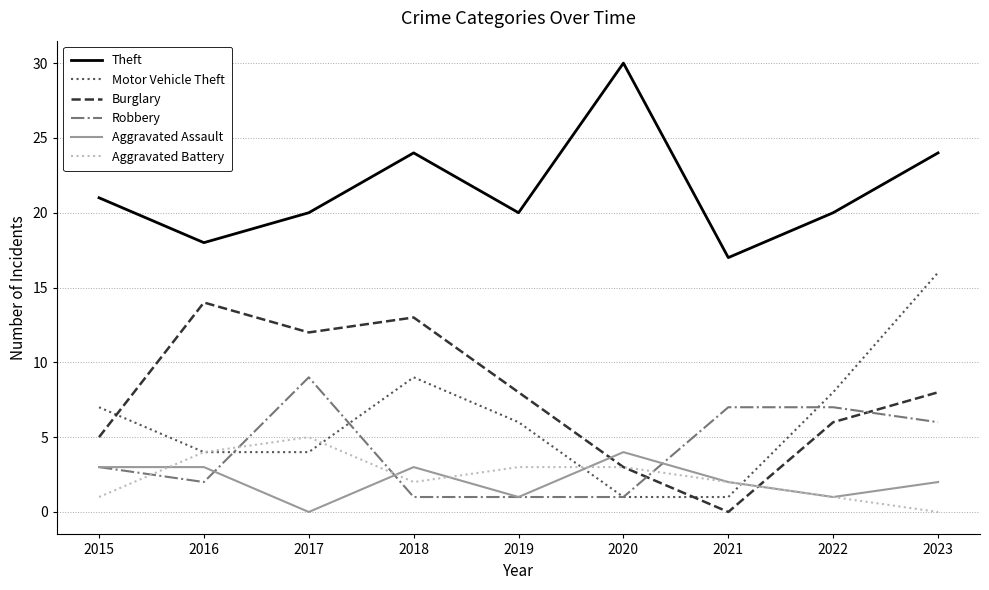

List the series in order of their peak value, highest first.

Theft, Motor Vehicle Theft, Burglary, Robbery, Aggravated Battery, Aggravated Assault